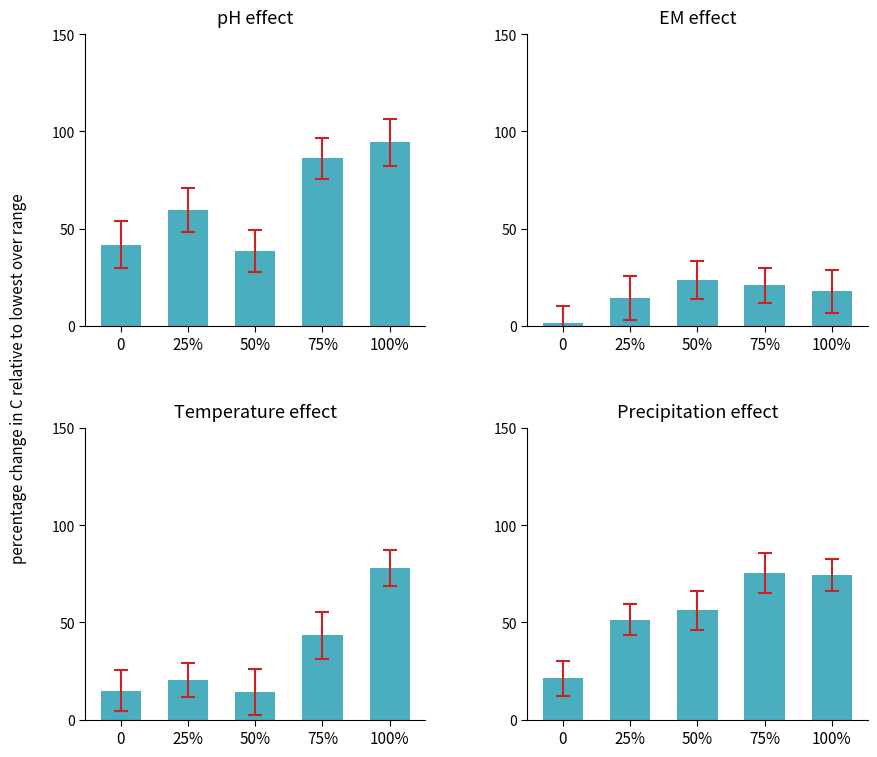

Is the value of EM effect at 100% greater than the value of Precipitation effect at 100%?

No